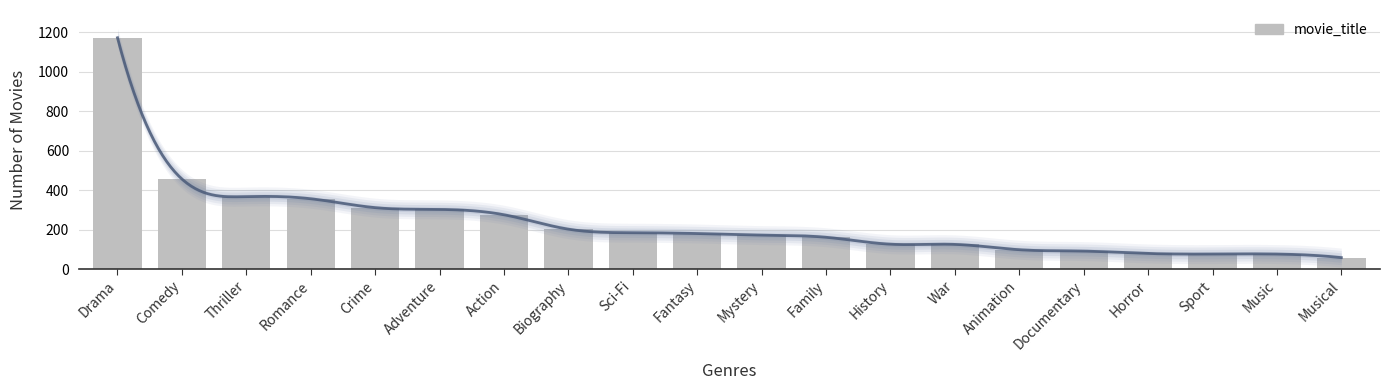

What is the sum of all values?

4866